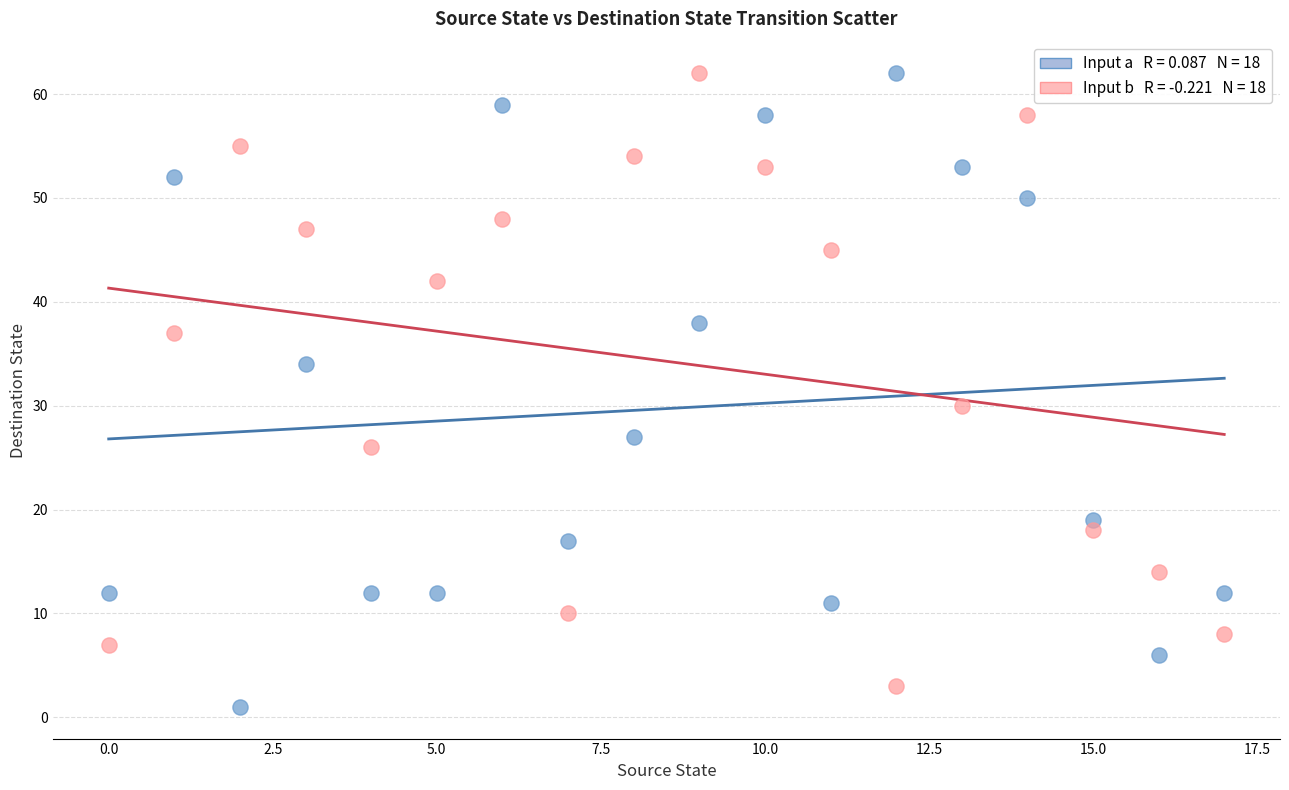

Across all series, what Y value is closest to 31?

30